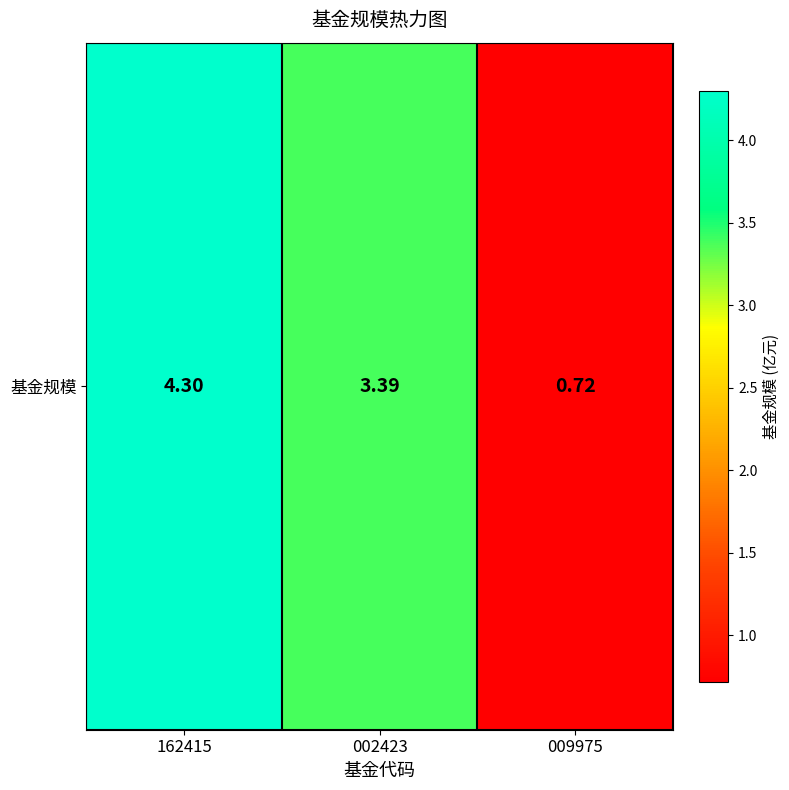

True or false: the data shows 5.7 at 002423.

False